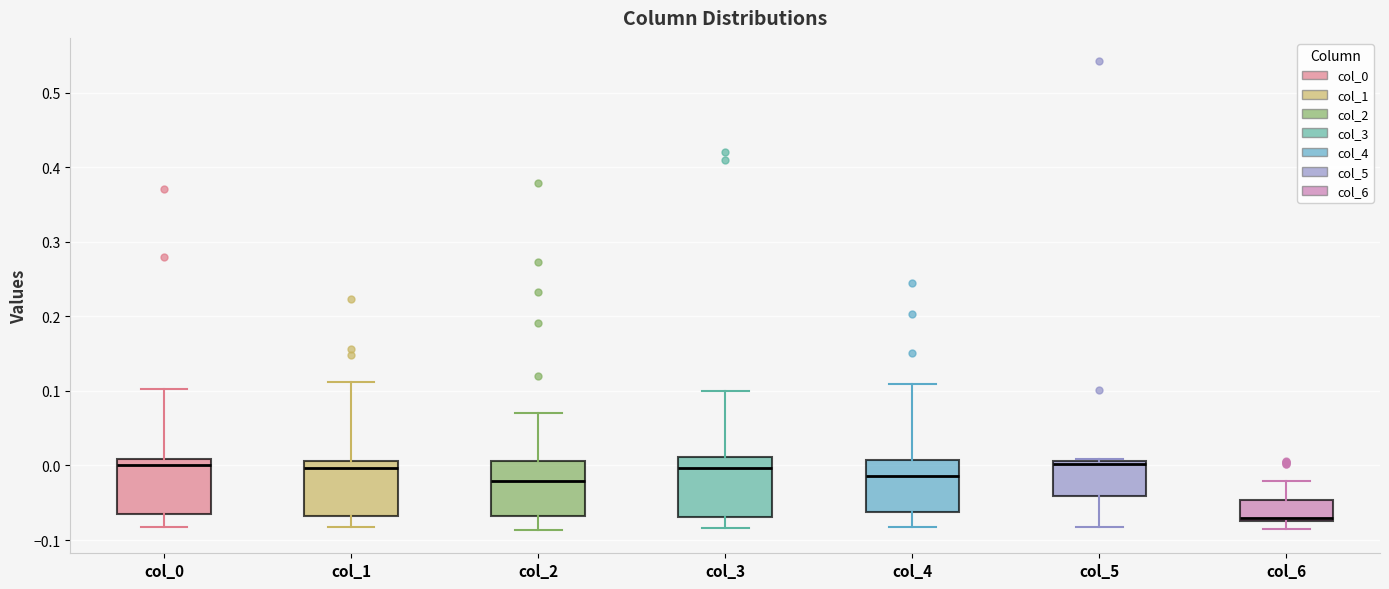

Where is the upper edge of the box for col_3 on the y-axis? The values are not printed on the chart, so give them approximately, as read against the axis.

0.01